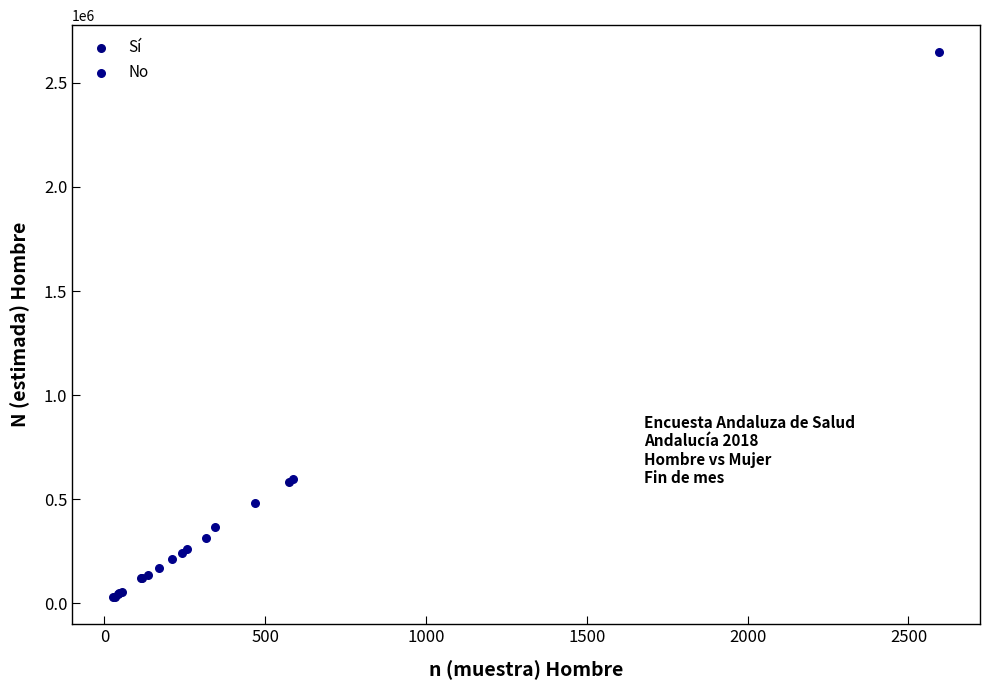

Which series has the largest Y range (max minus min)?

No